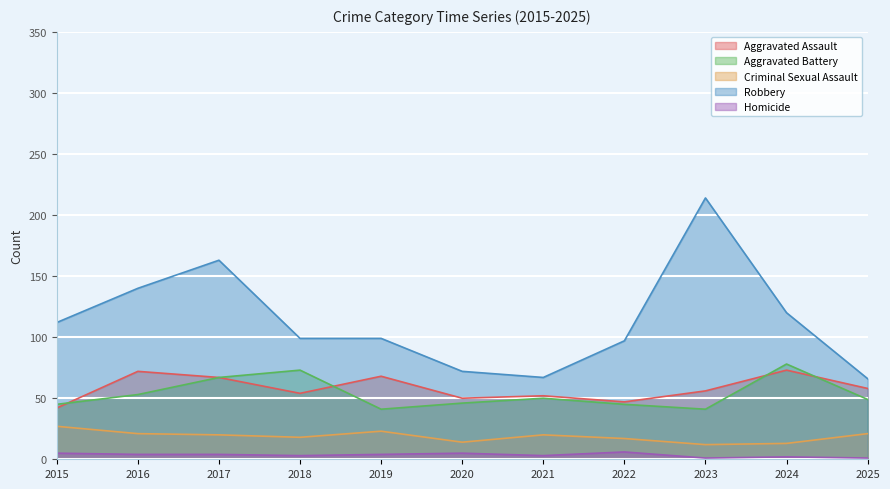

Where is the first local minimum for Aggravated Battery?

2019